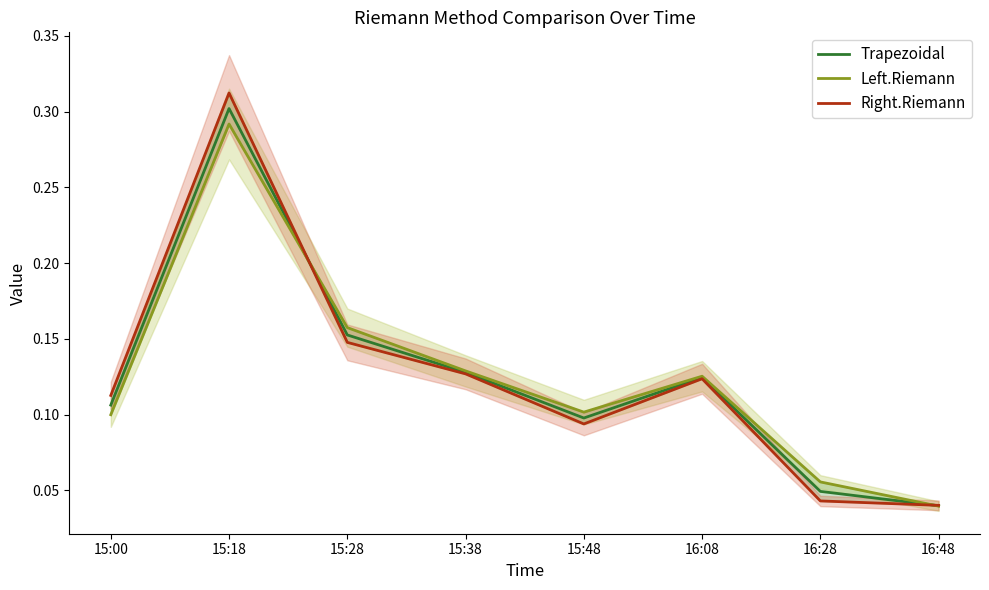

Count the Left.Riemann values in the range 0 to 1.

8